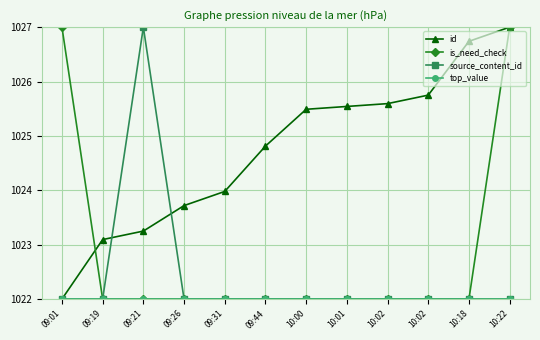

List the labels in order of source_content_id value, largest first.

09:21, 09:01, 09:19, 09:26, 09:31, 09:44, 10:00, 10:01, 10:02, 10:02, 10:18, 10:22